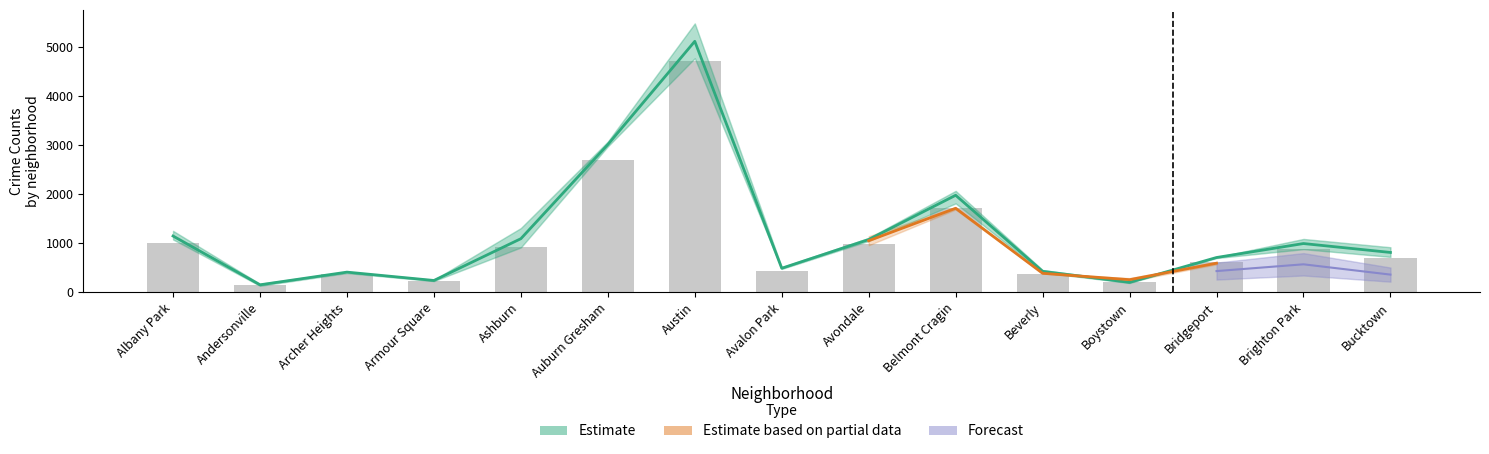

At which label is 2015 closest to 2451?

Auburn Gresham